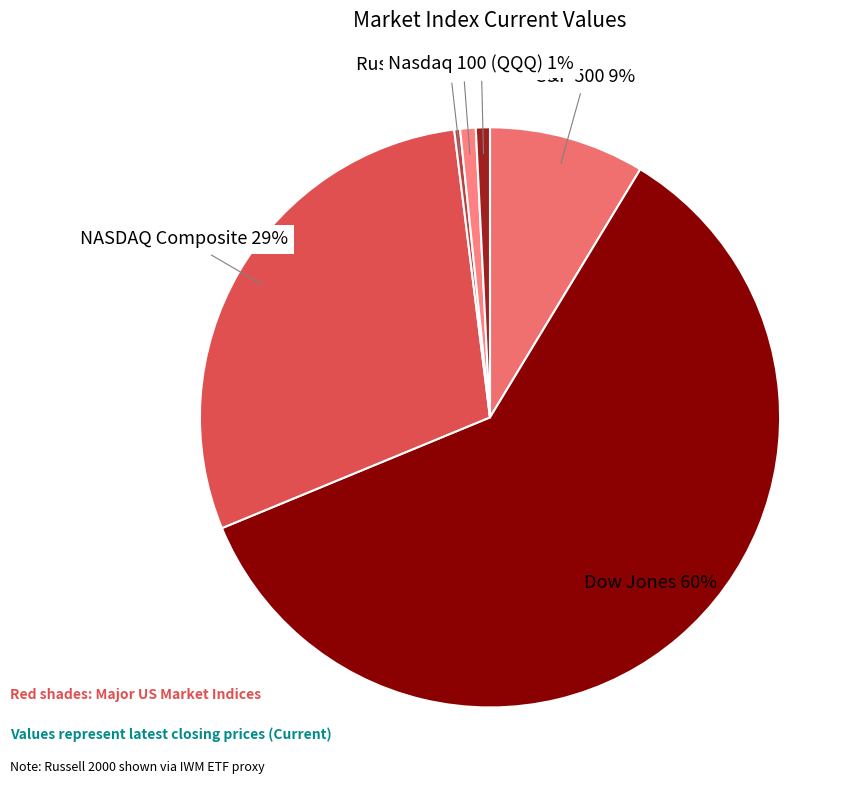

To the nearest percent, what is the difference between the Dow Jones and S&P 500 slice percentages?

51%